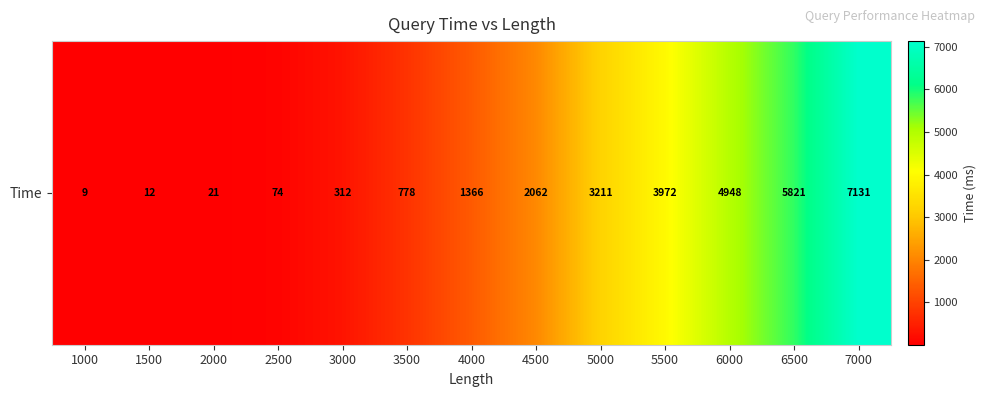

What is the difference between the values at 4000 and 7000?

5765.0